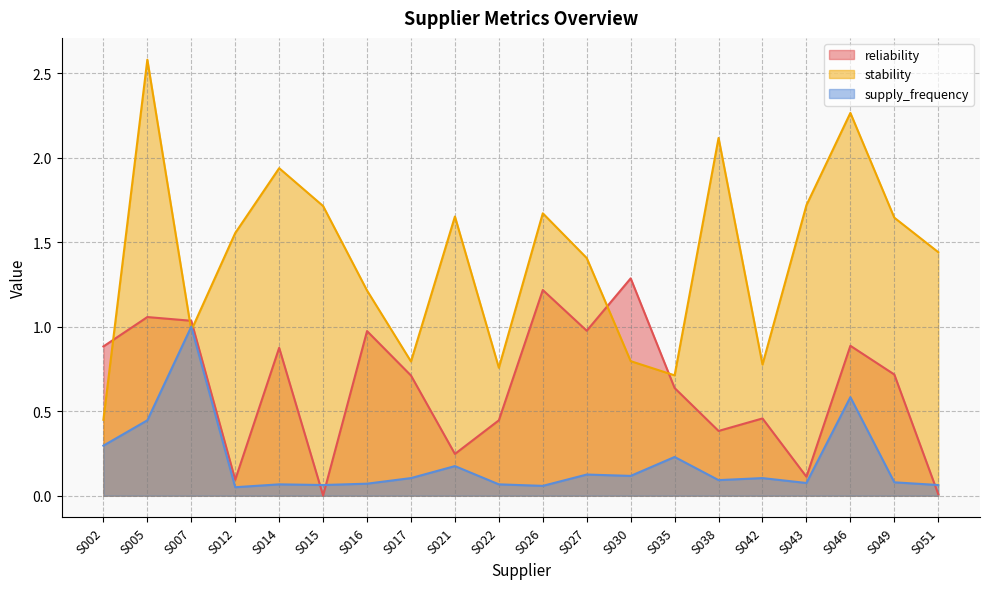

True or false: supply_frequency has more than 2 interior local peaks.

True